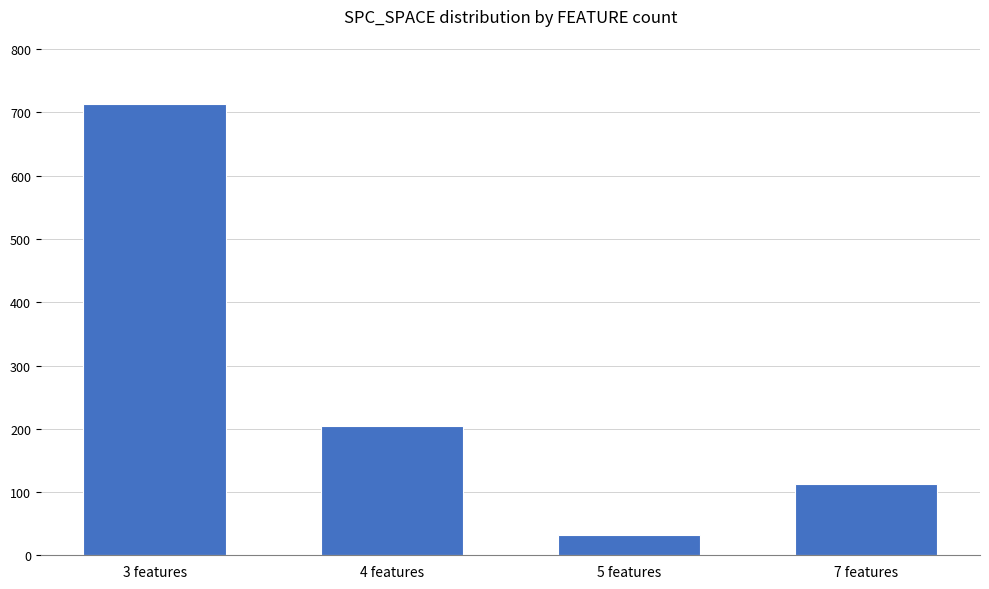

At which category does the chart reach its peak across all series?

3 features